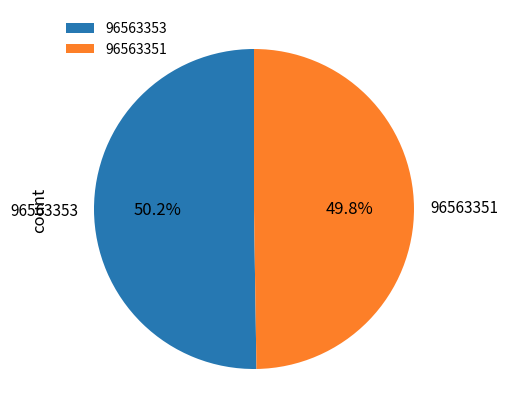

To the nearest percent, what is the average slice percentage?

50%